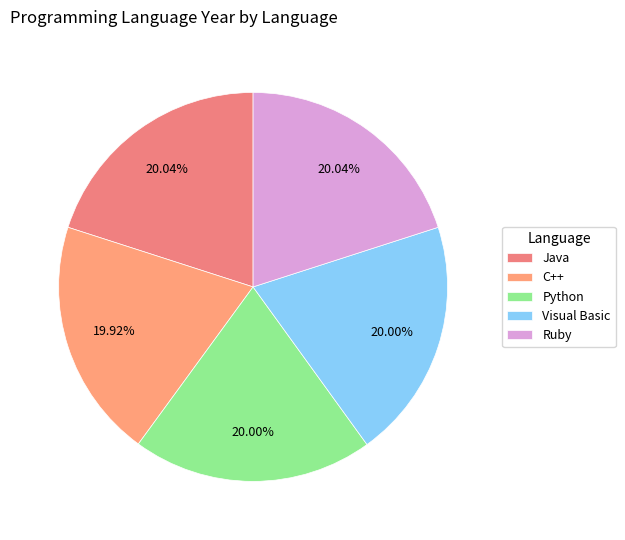

Do Ruby and C++ together represent more than half of the pie?

No